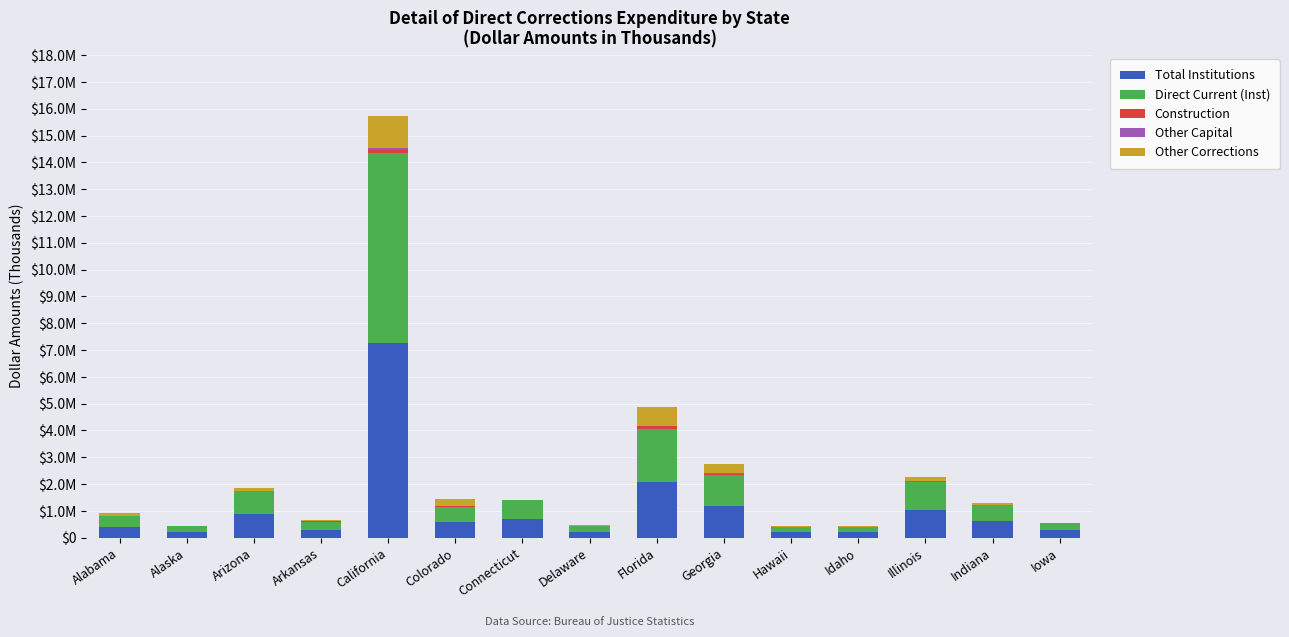

Rank the categories by Other Corrections value from highest to lowest.

California, Florida, Georgia, Colorado, Illinois, Arizona, Alabama, Delaware, Indiana, Arkansas, Idaho, Alaska, Hawaii, Connecticut, Iowa